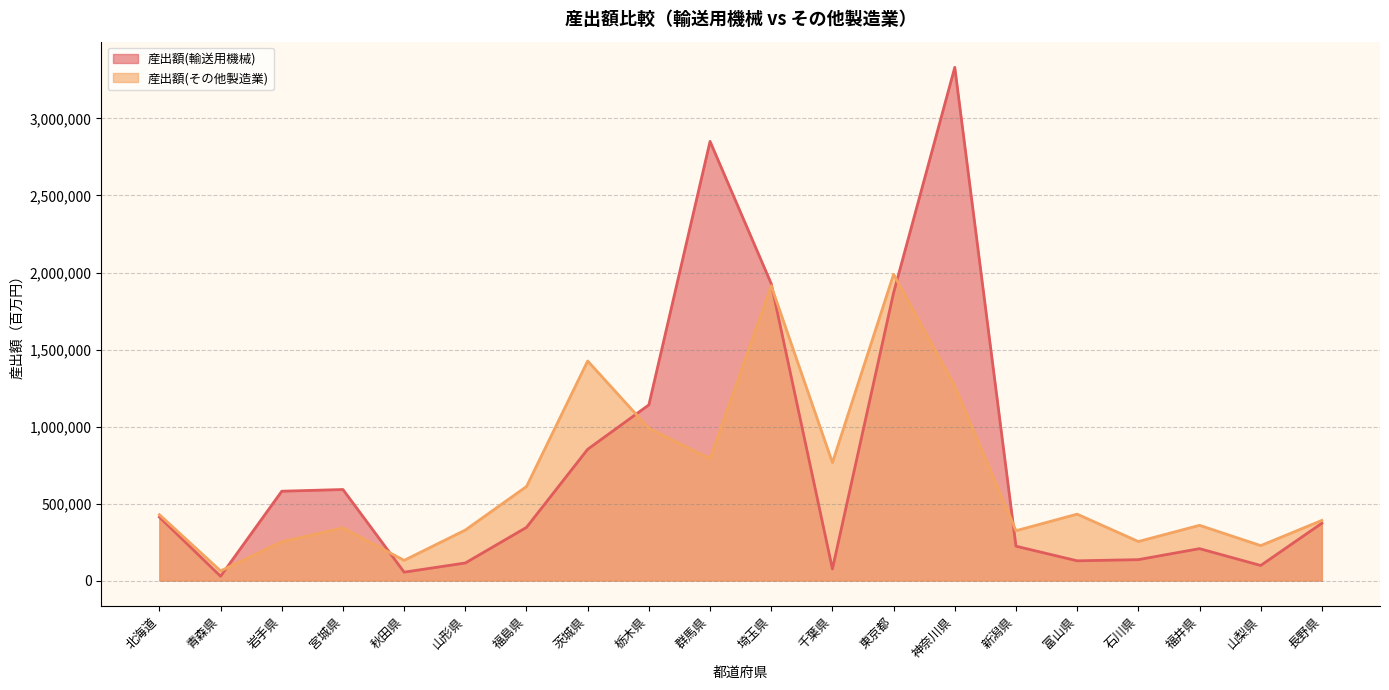

Between which two adjacent categories do 産出額(輸送用機械) and 産出額(その他製造業) first intersect?

青森県 and 岩手県